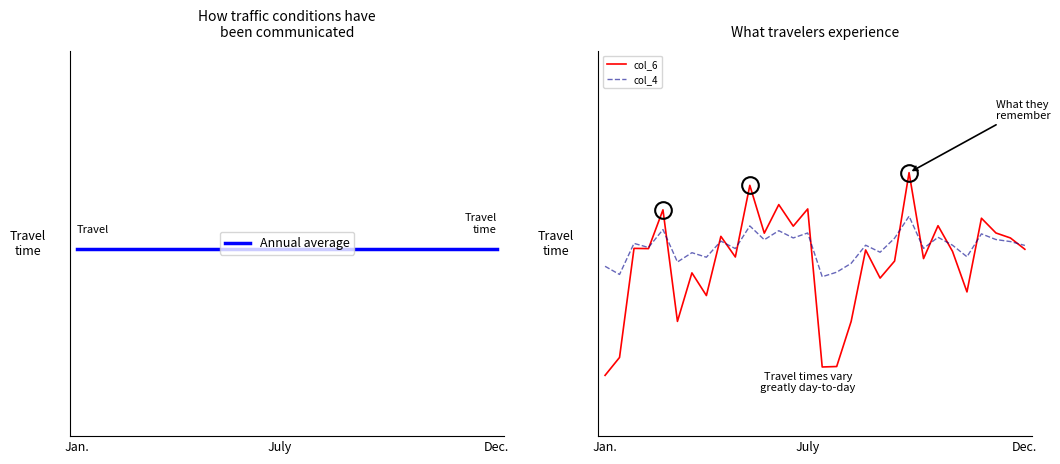

What is the label of the 18th point from the right?

12